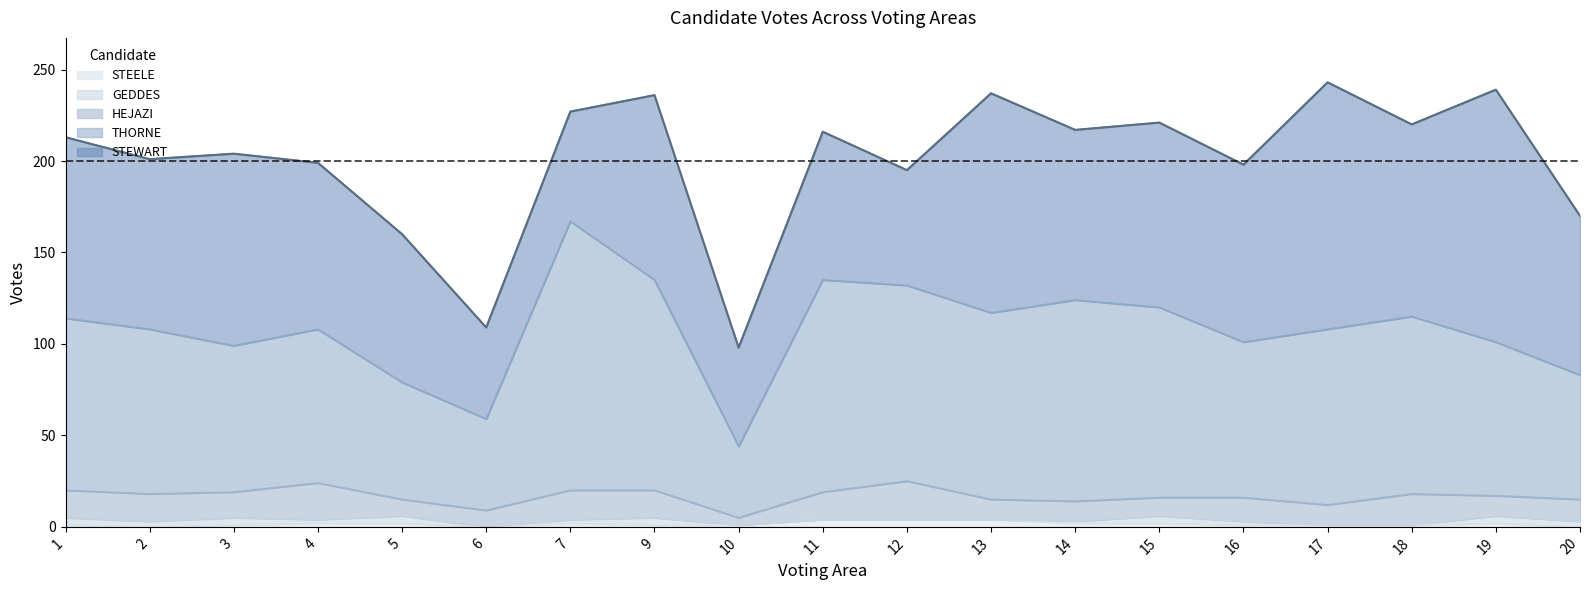

What is the sum of the HEJAZI values at 13 and 1?

26